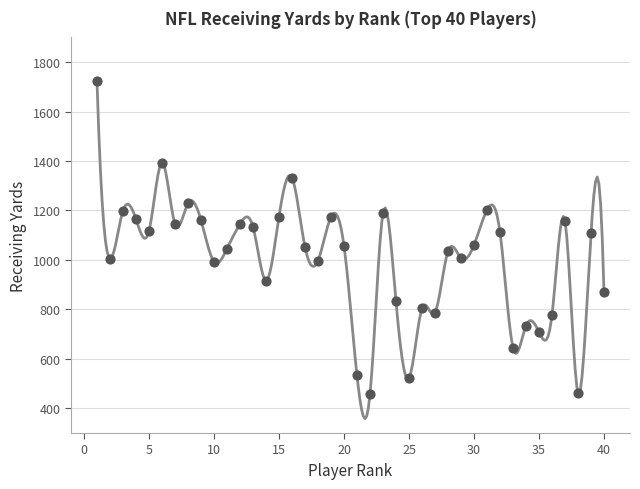

What is the range of Y values (max minus min)?

1269